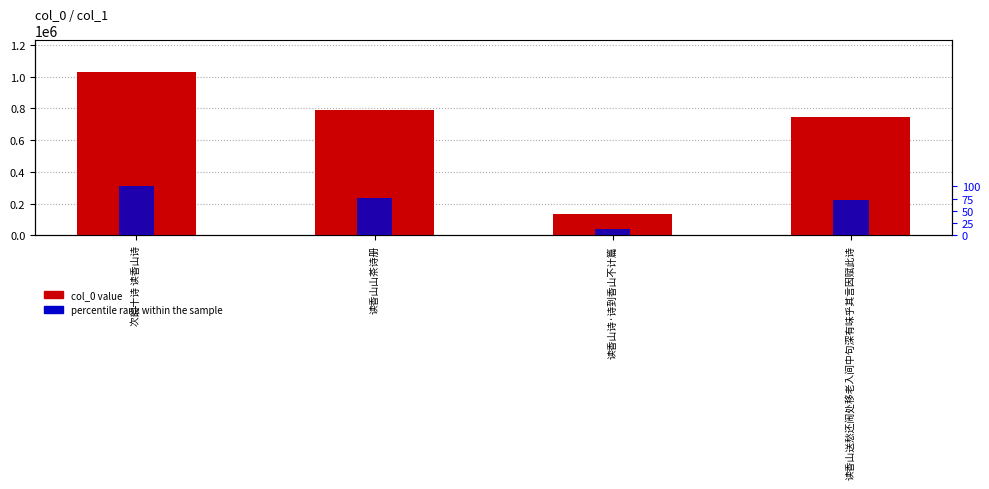

Is it true that percentile rank within the sample equals 13.2 at 读香山诗·诗到香山不计篇?

True